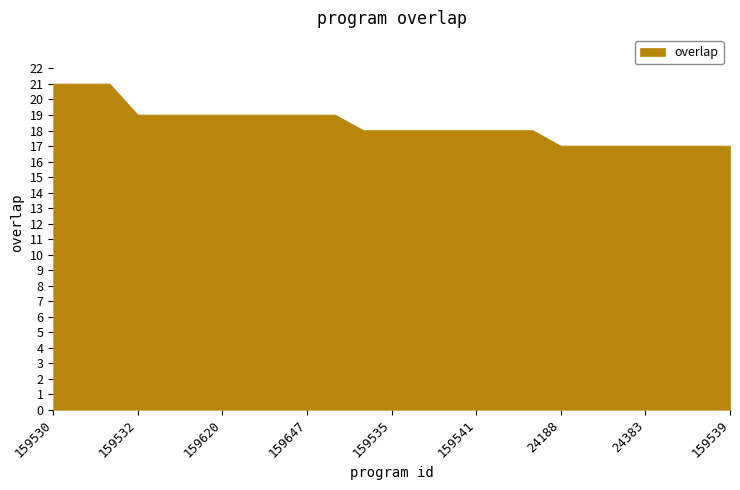

What is the difference between the maximum and minimum values?

4